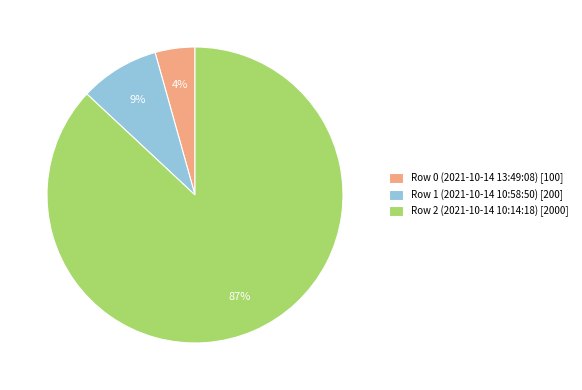

Do Row 1 (2021-10-14 10:58:50) [200] and Row 2 (2021-10-14 10:14:18) [2000] together represent more than half of the pie?

Yes